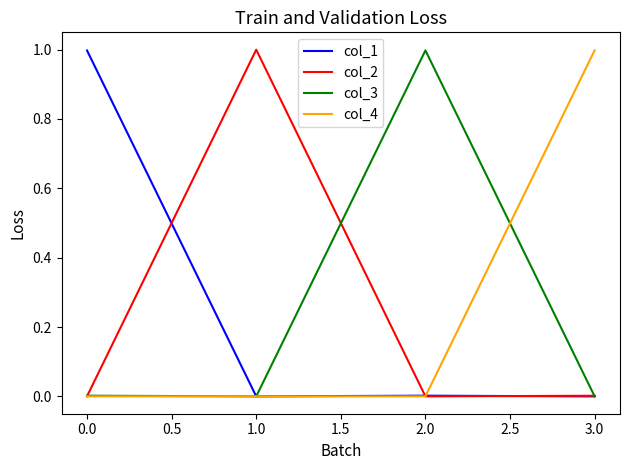

Is the value of col_3 at 2.0 greater than the value of col_4 at 1.0?

Yes